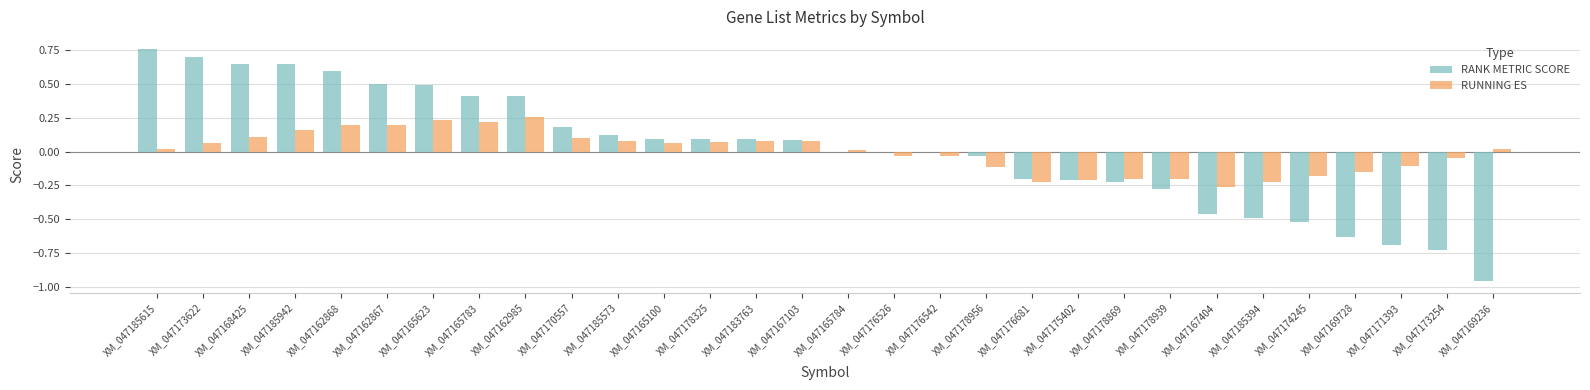

Where does the RANK METRIC SCORE series first go above 0?

XM_047185615